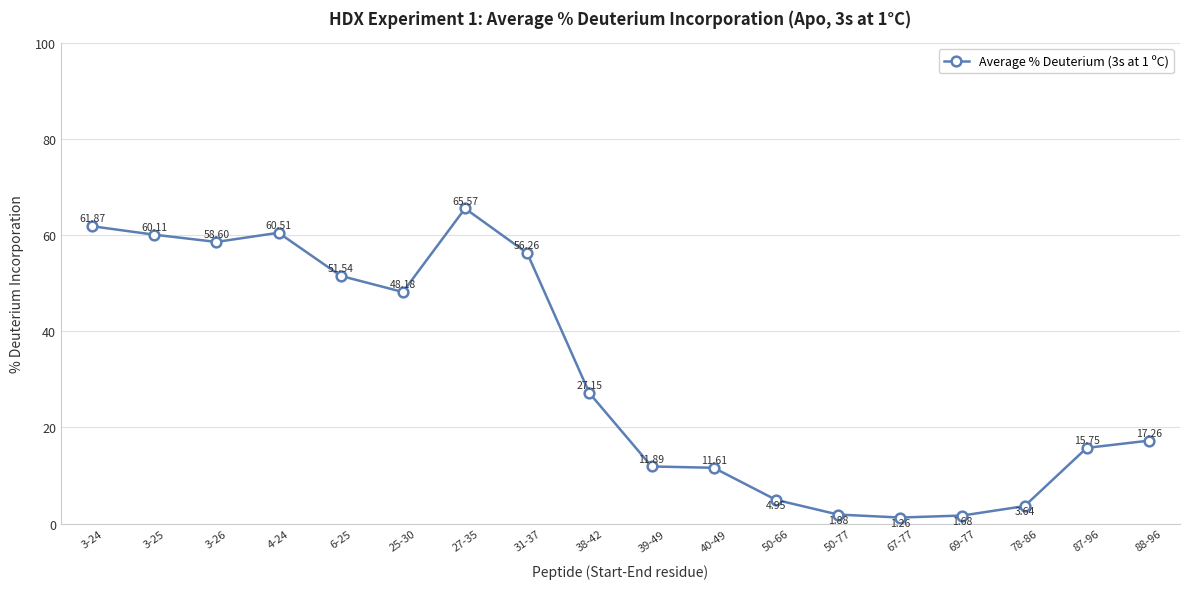

What is the sum of all values?

559.7